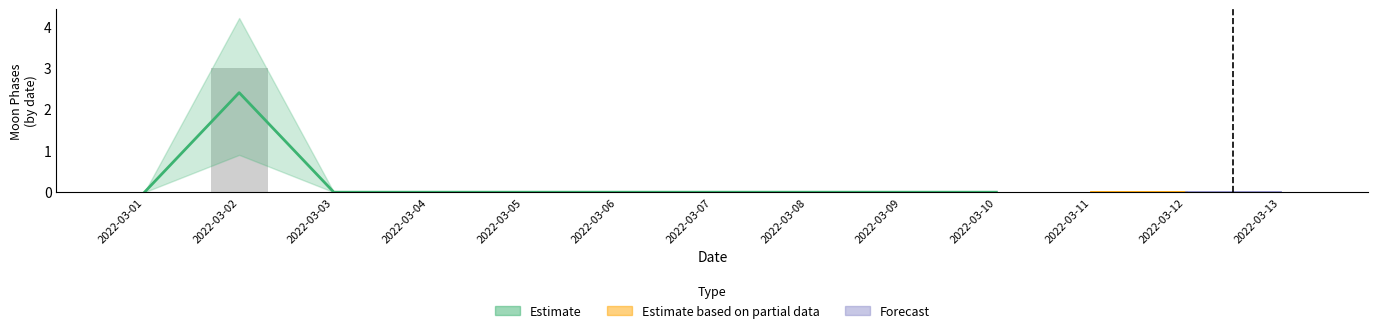

Which category has the lowest value across all series?

2022-03-01